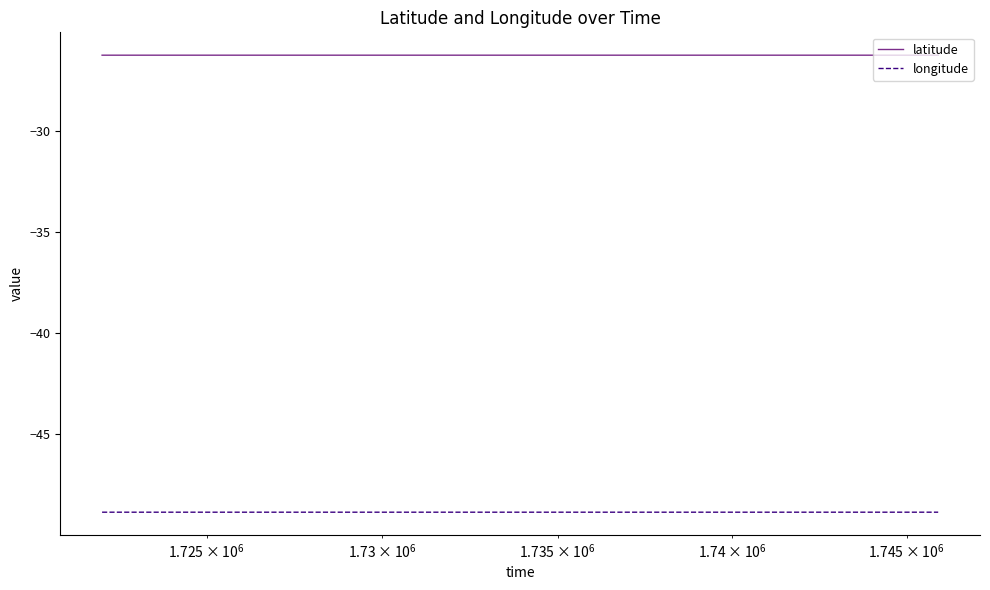

Rank the series by their average value, from lowest to highest.

longitude, latitude